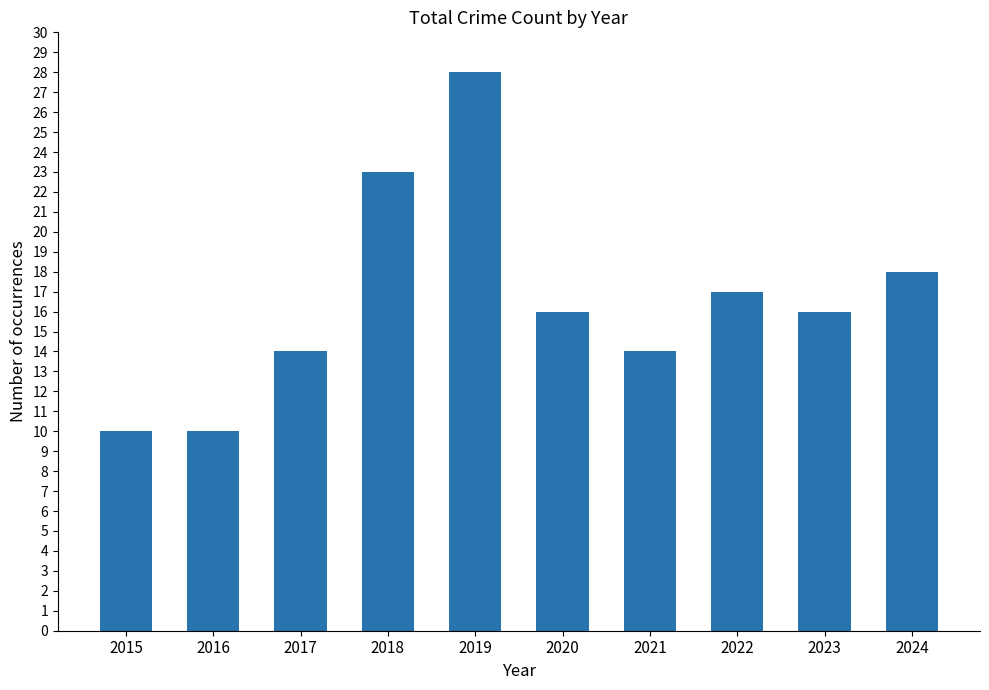

Does the chart contain stacked bars?

No